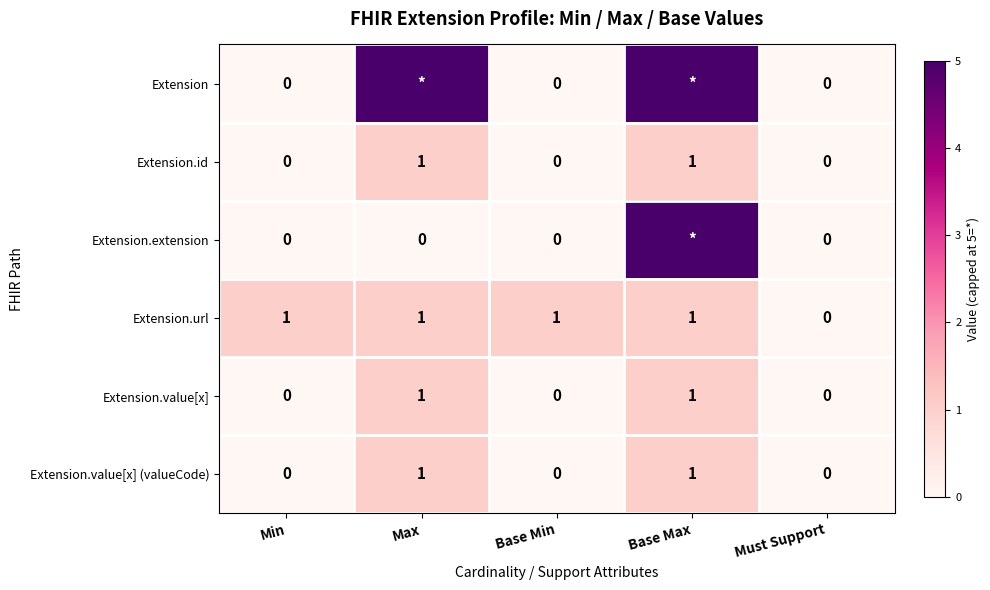

At how many categories does at least one series exceed 0?

4